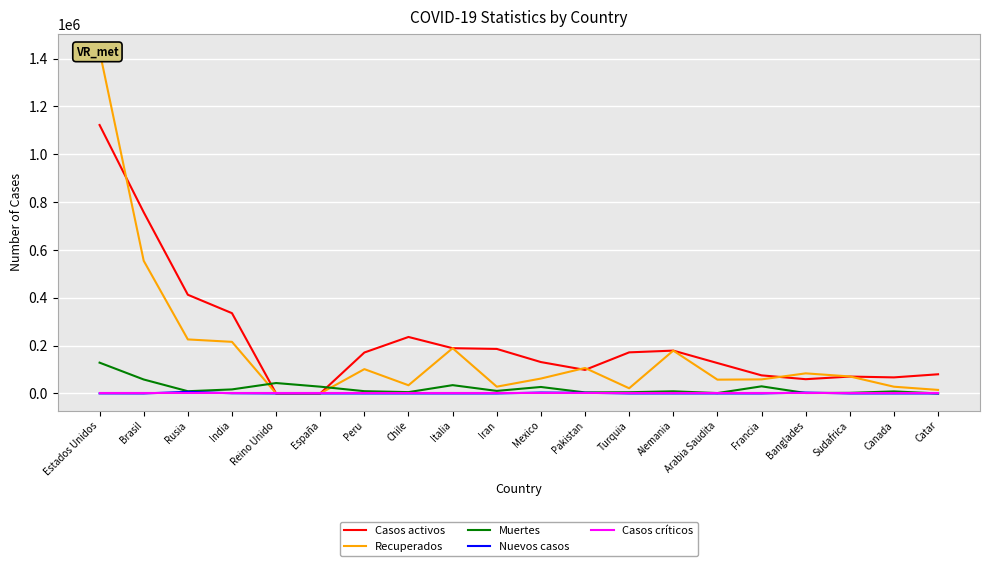

How many data points in Nuevos casos are above 0?

7